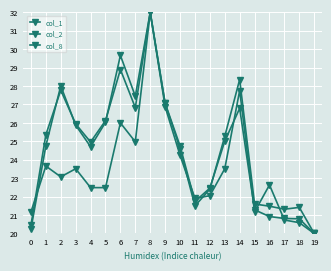

What is the spread (max minus min) of values at 13?

1.8